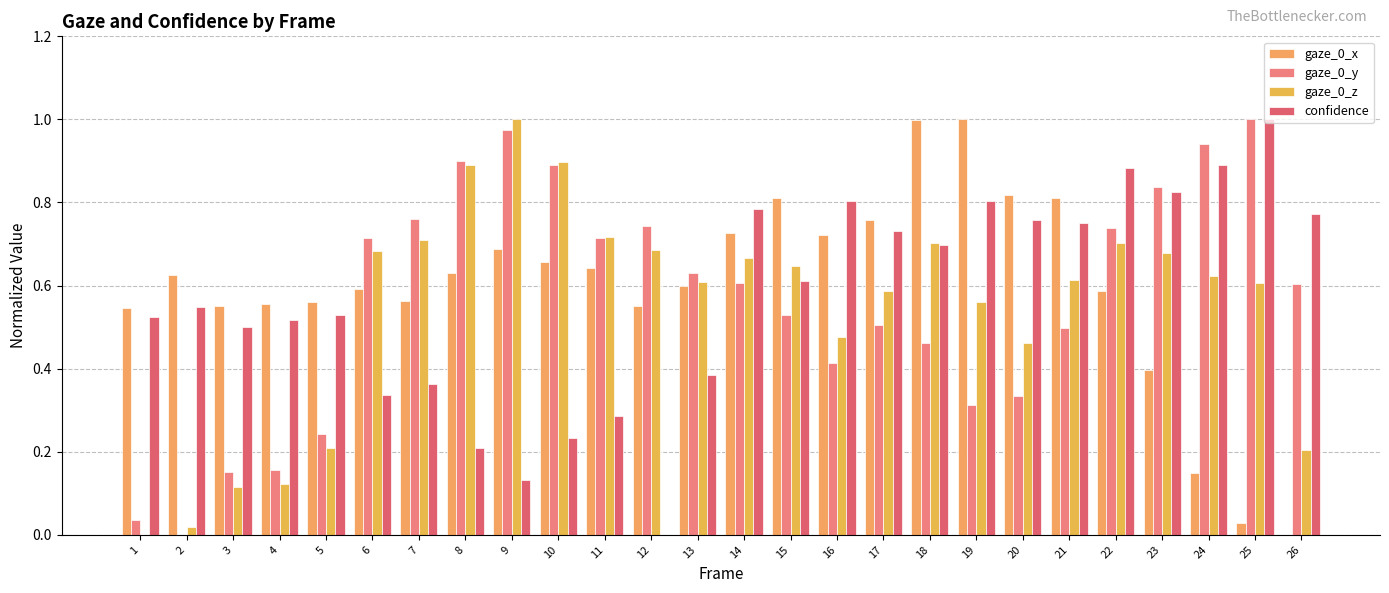

How many values in the gaze_0_z series exceed 0?

25